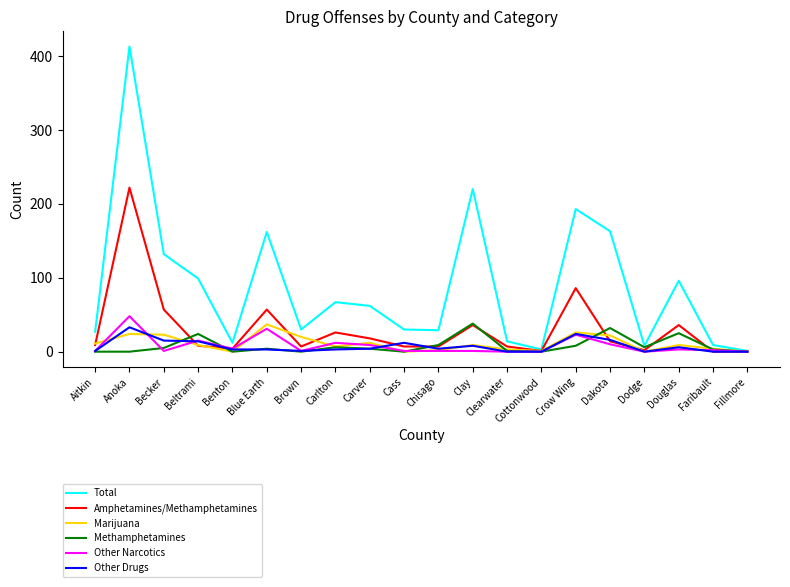

Which series has the widest spread of values?

Total